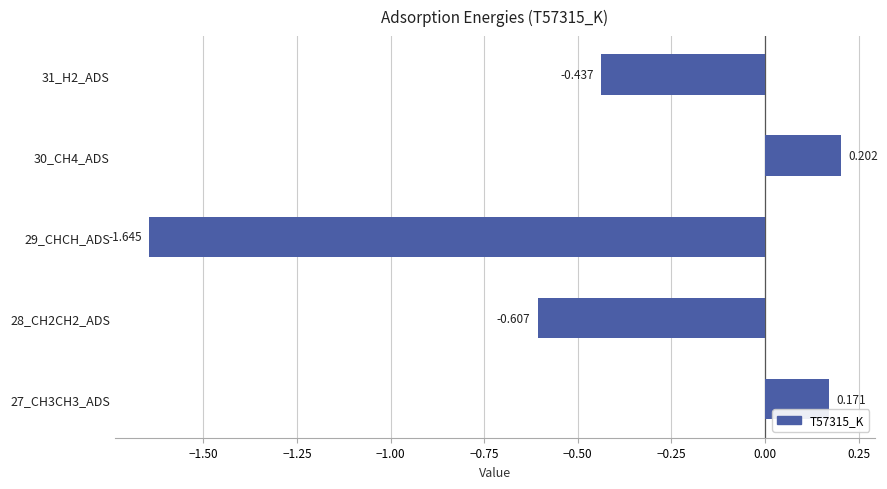

How many values are below 0?

3